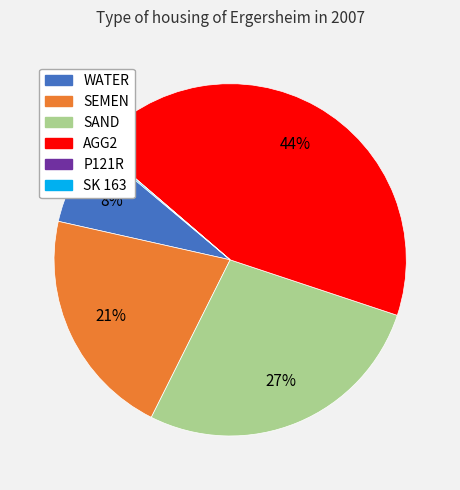

Is there a majority slice in this chart?

No